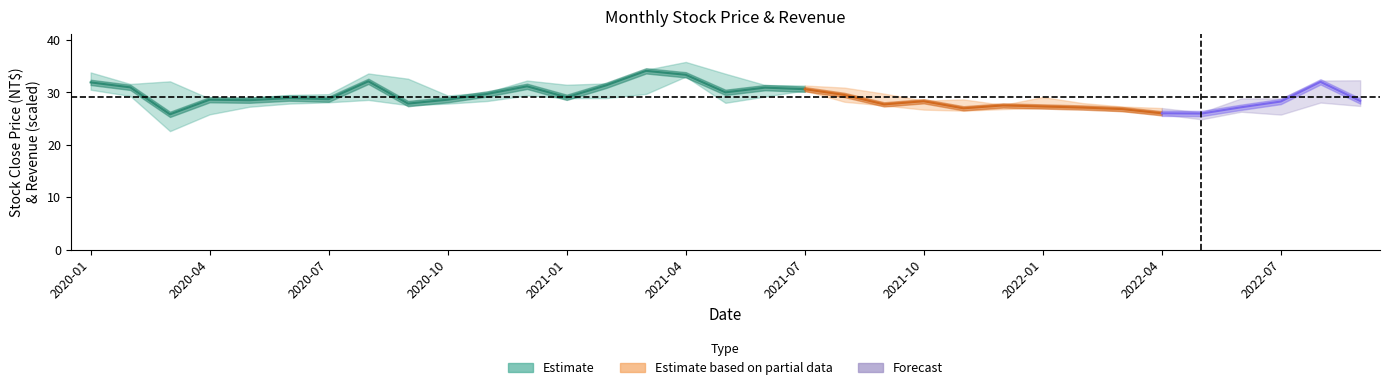

The 最高 series shows 28.8 at 2020-04. True or false?

True